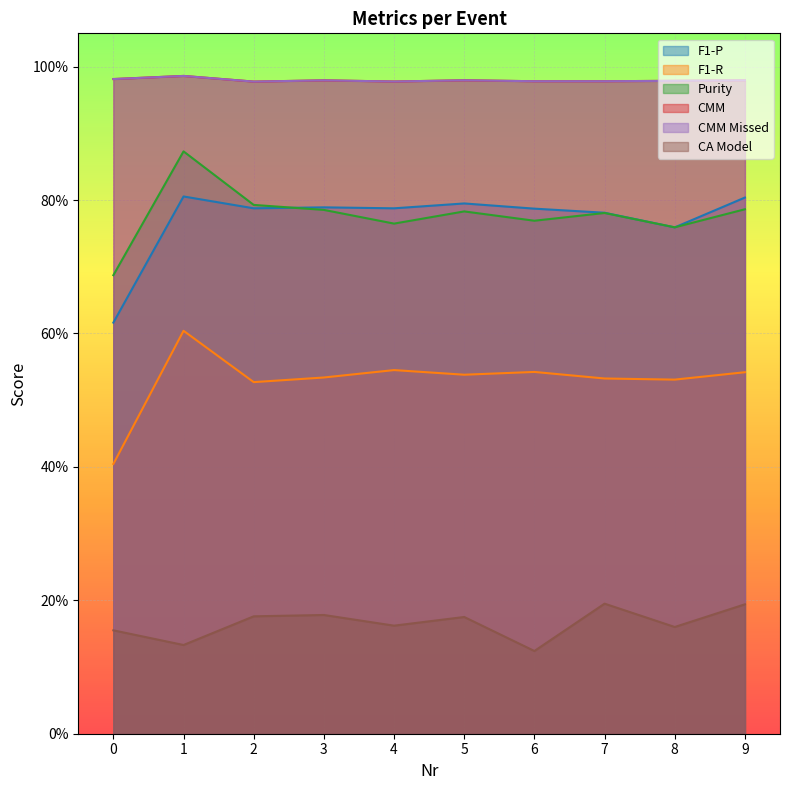

In F1-P, how many points are higher than both neighbors (excluding endpoints)?

3